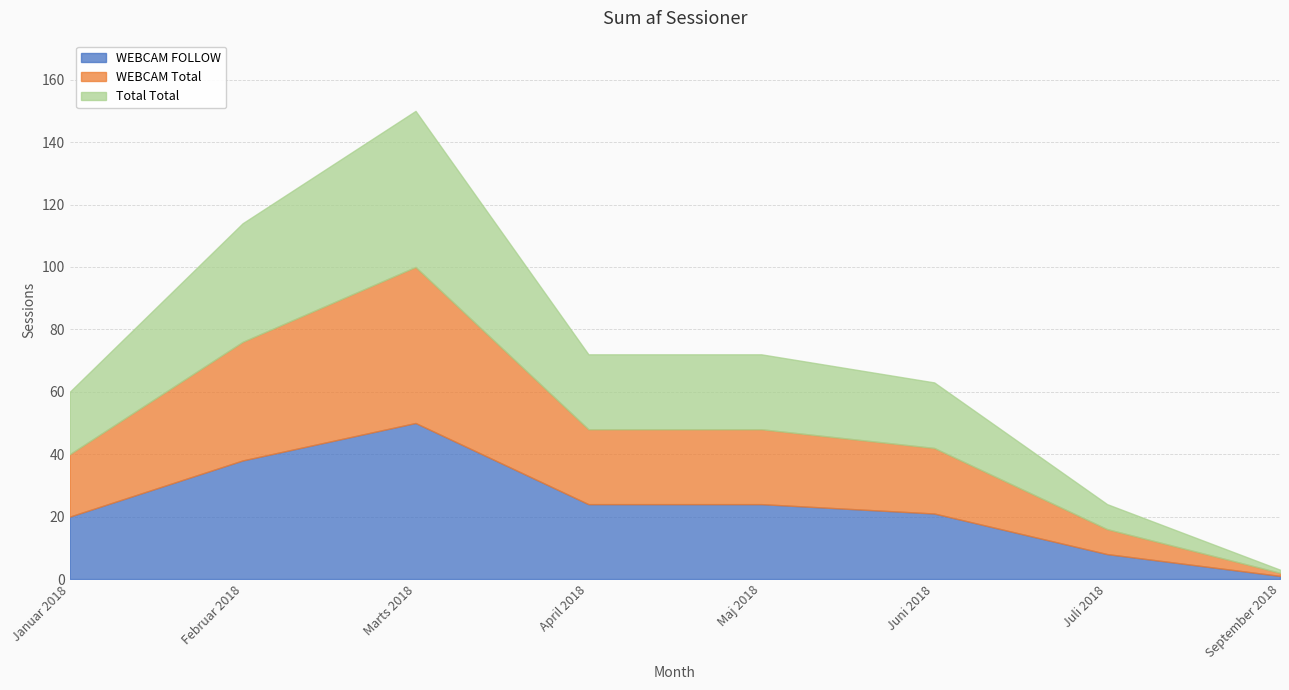

How many lines are shown in the chart?

3